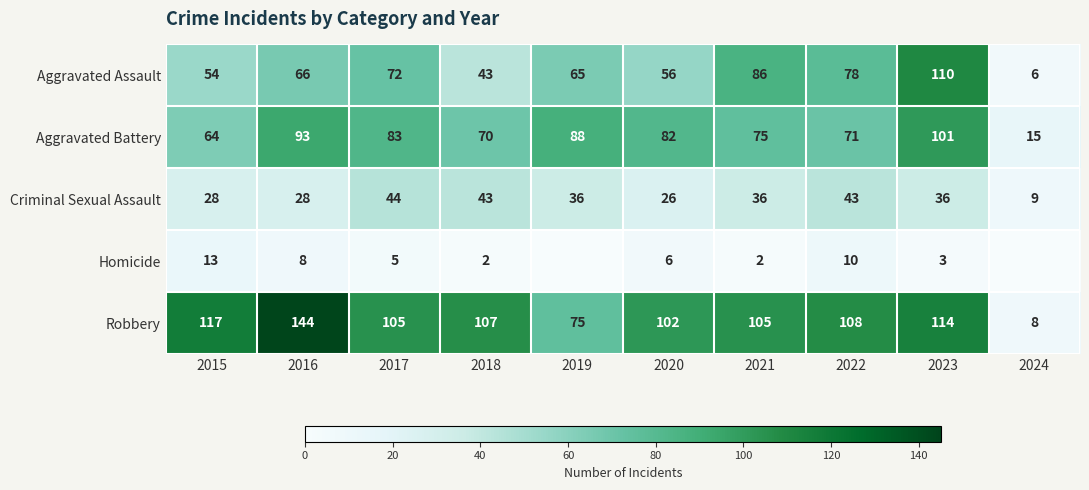

Between 2016 and 2024, which is larger?

2016